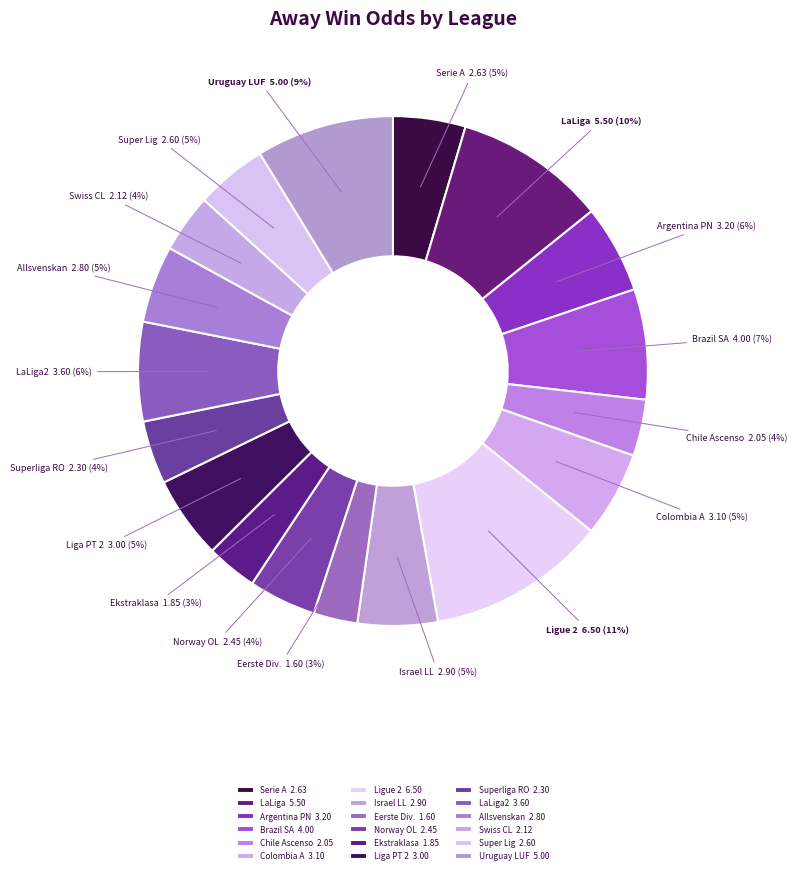

What percentage is the Israel LL slice, to the nearest percent?

5%